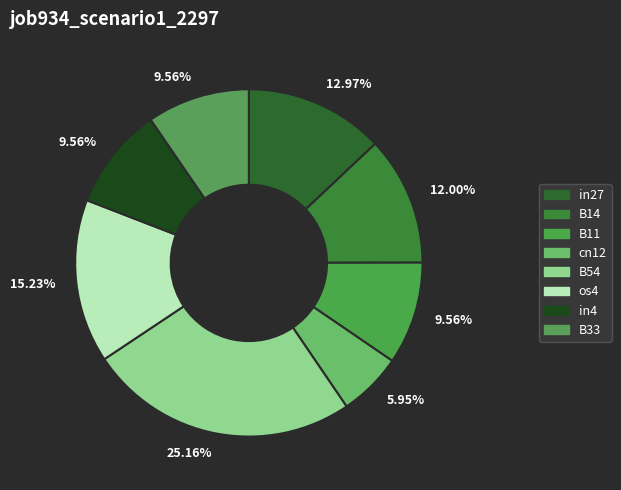

Between B54 and in4, which is larger?

B54